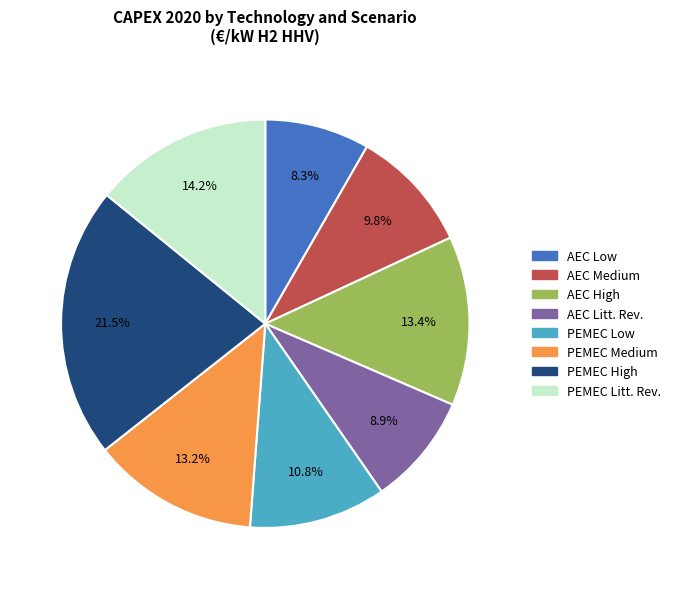

The AEC Low slice represents 21% of the pie. True or false?

False